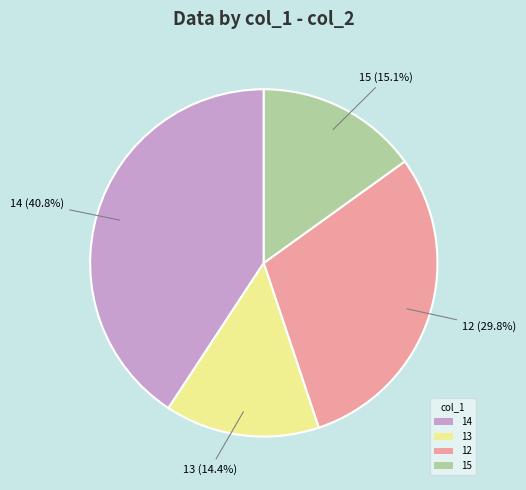

Rank the categories by value from highest to lowest.

14, 12, 15, 13